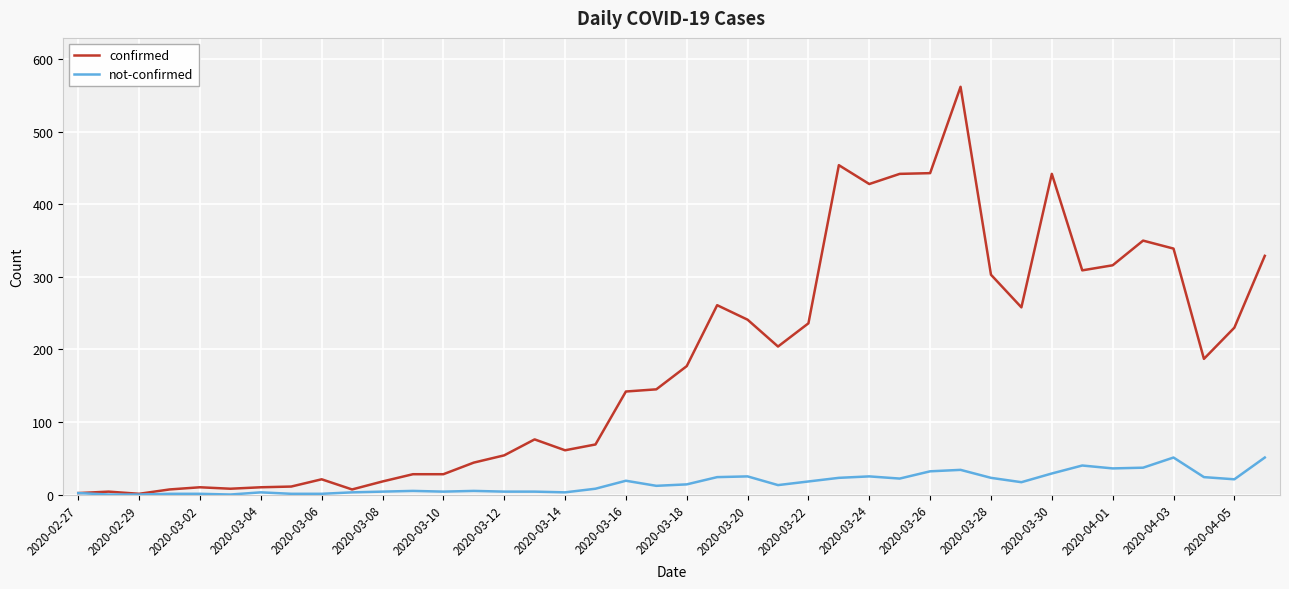

How many lines are shown in the chart?

2